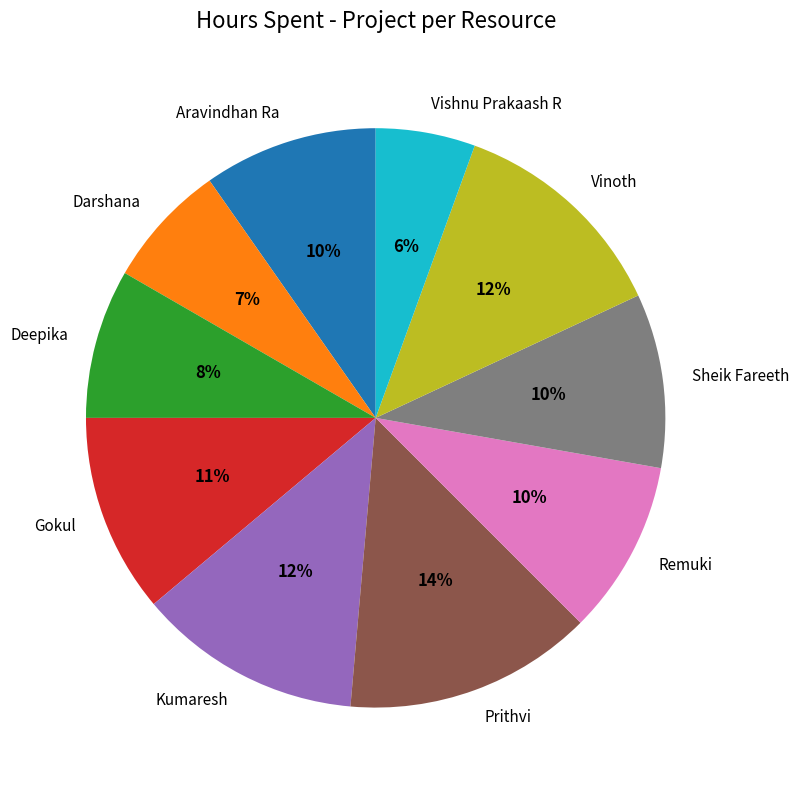

Which category has the biggest portion of the pie?

Prithvi